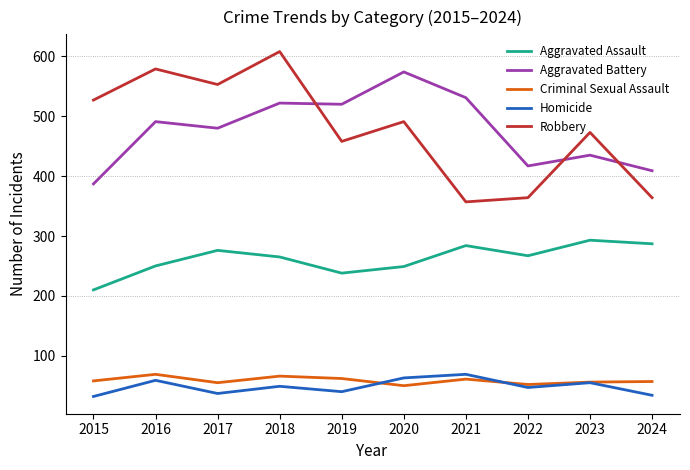

What is the maximum value for Homicide?

69